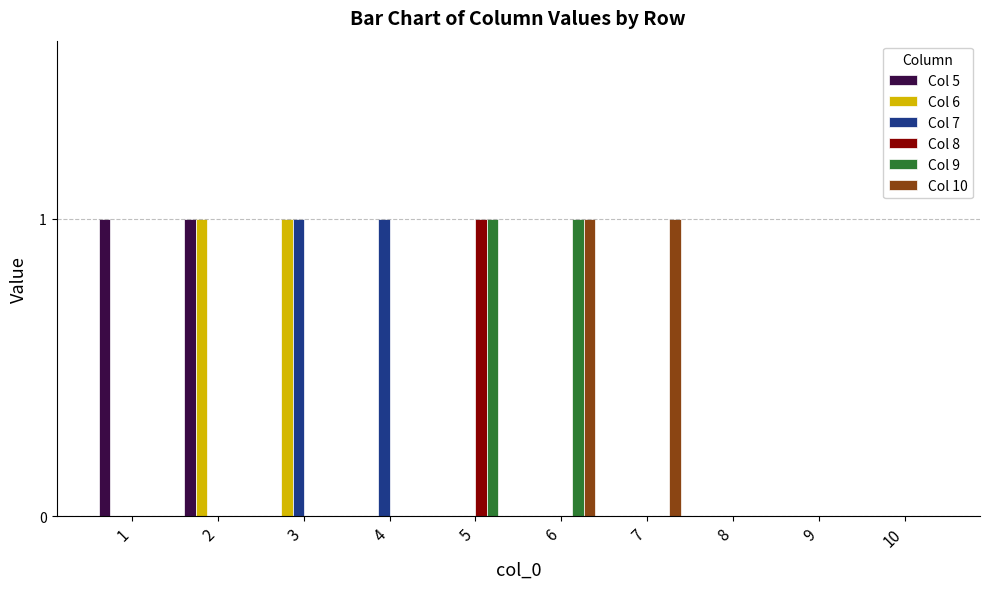

Between 4 and 8, which series saw the biggest shift?

Col 7